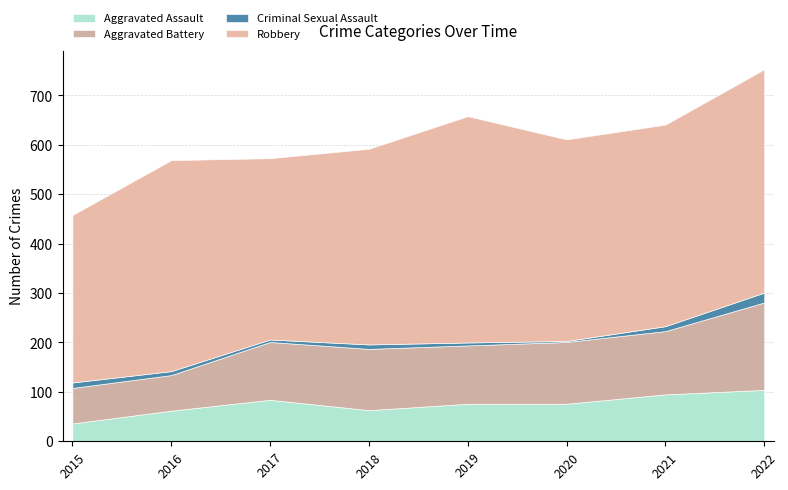

What is the greatest value displayed?

458